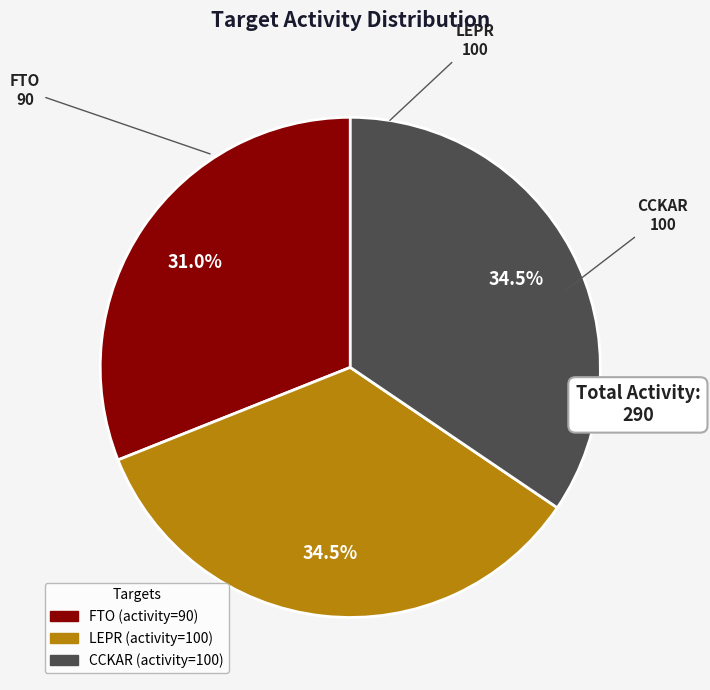

Between FTO and CCKAR, which is larger?

CCKAR